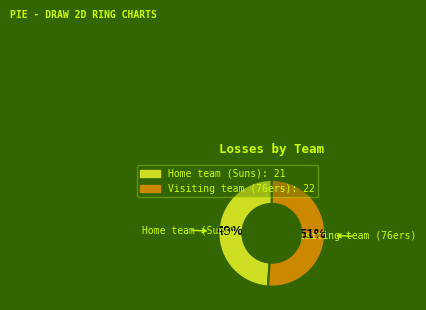

To the nearest percent, what percentage of the pie is Visiting team (76ers)?

51%